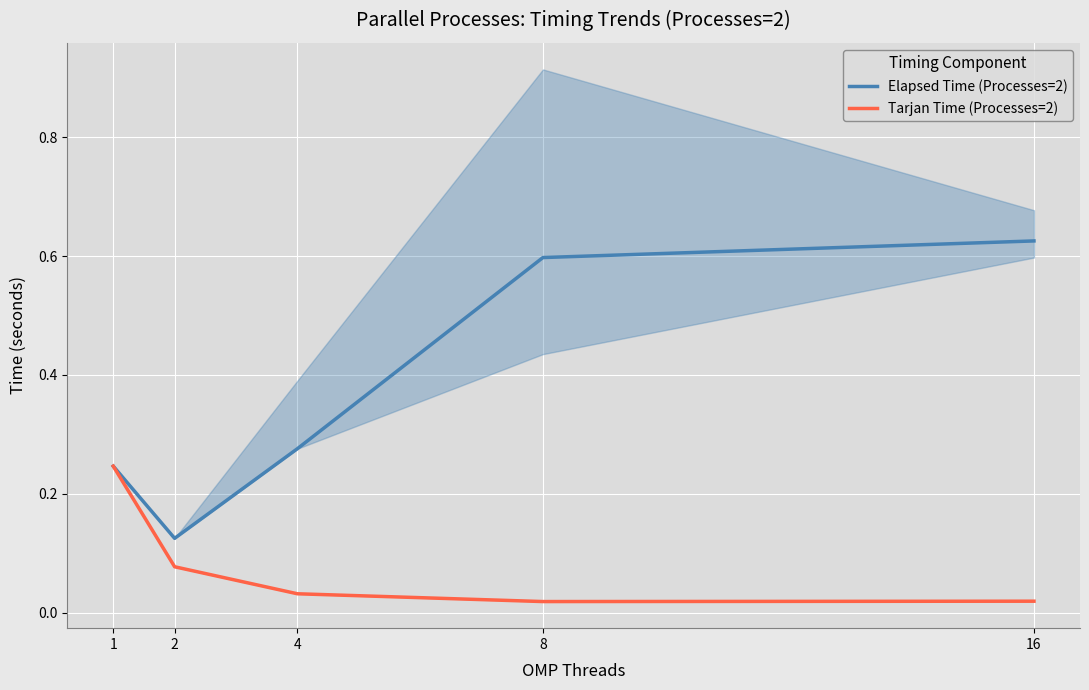

Is it true that Elapsed Time (Processes=2) equals 0.2 at 2?

False